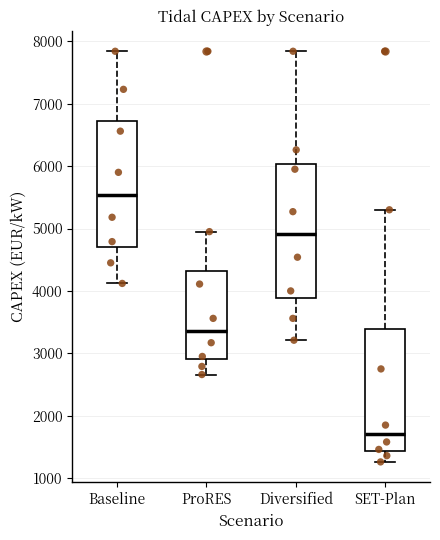

Reading left to right, transcribe this box plot: for each box, give where its median line is, the range the box spans, and where its two whiskers end, as read against the y-axis. The values are not printed on the chart, so give them approximately, as read against the axis.

Baseline: median 5500, box 4700 to 6700, whiskers 4100 to 7800
ProRES: median 3400, box 2900 to 4300, whiskers 2700 to 5000
Diversified: median 4900, box 3900 to 6000, whiskers 3200 to 7800
SET-Plan: median 1700, box 1400 to 3400, whiskers 1300 to 5300